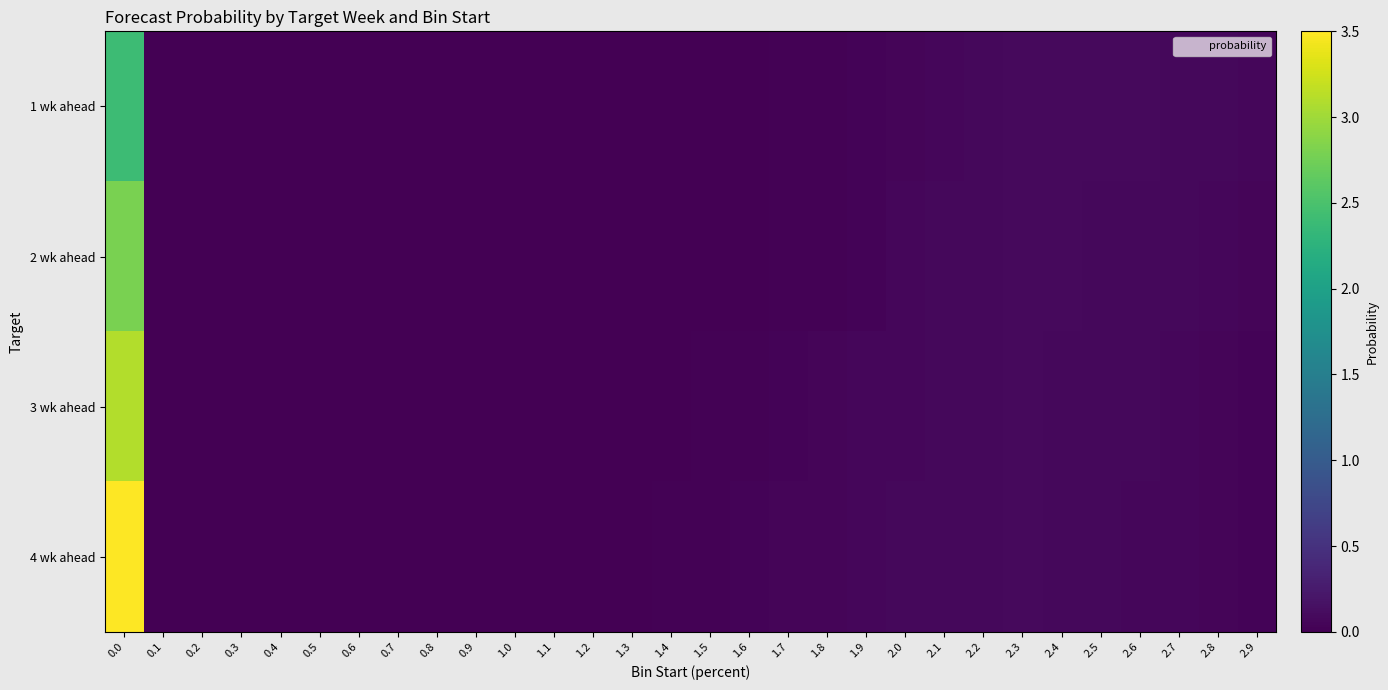

At 0.6, list the series in order from smallest to largest.

1 wk ahead, 2 wk ahead, 3 wk ahead, 4 wk ahead